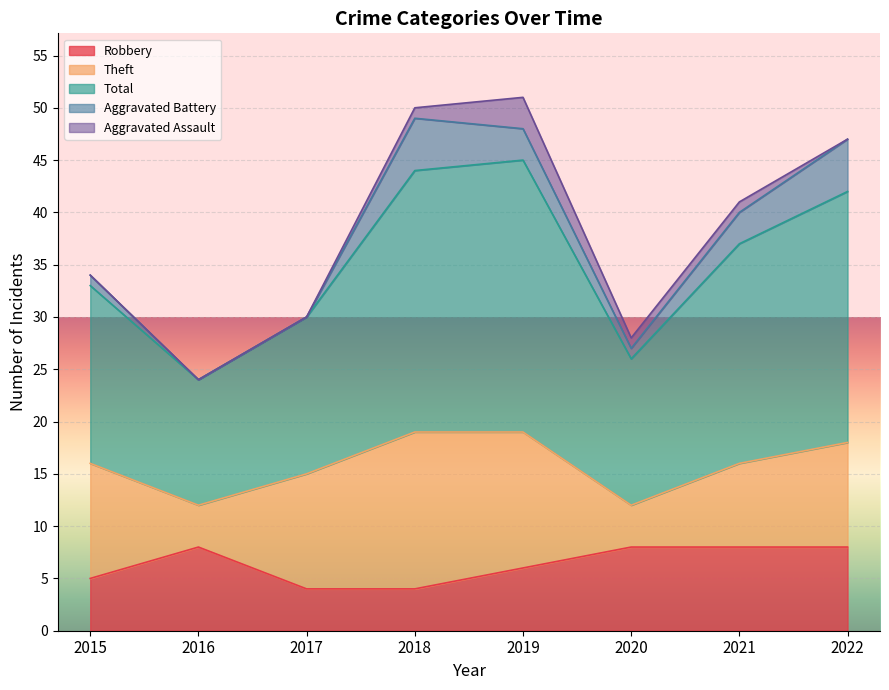

True or false: Aggravated Assault has more than 0 points higher than both neighbors.

True